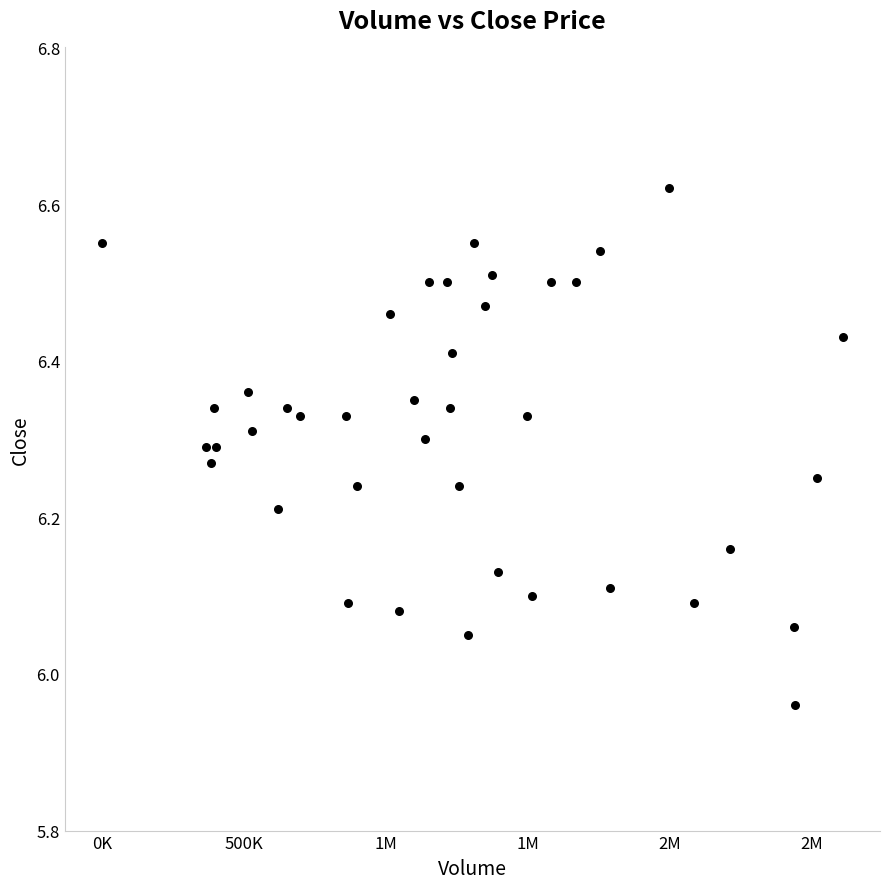

What is the range of Y values (max minus min)?

0.7